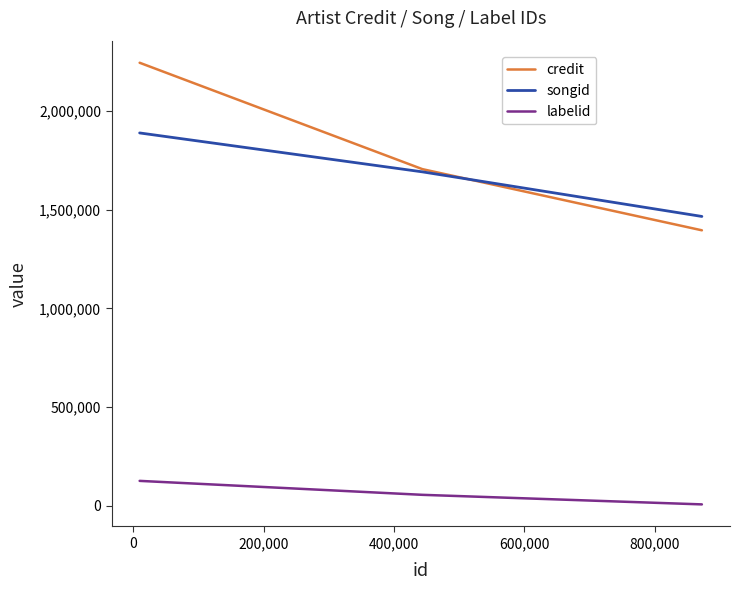

Is this an area chart (filled region under the line)?

No